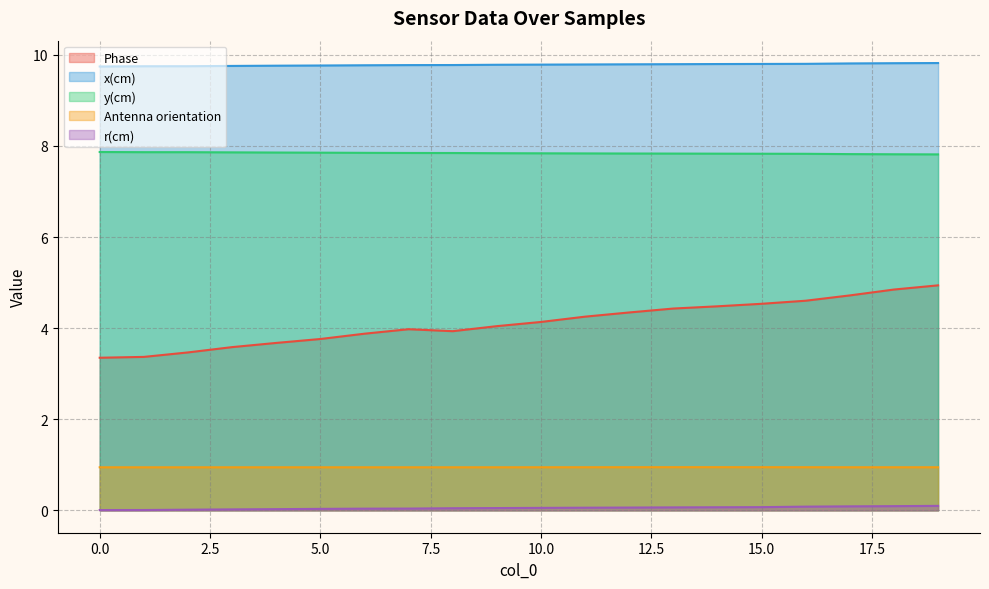

What is the value of the y(cm) point at the 18th from the left?

7.8